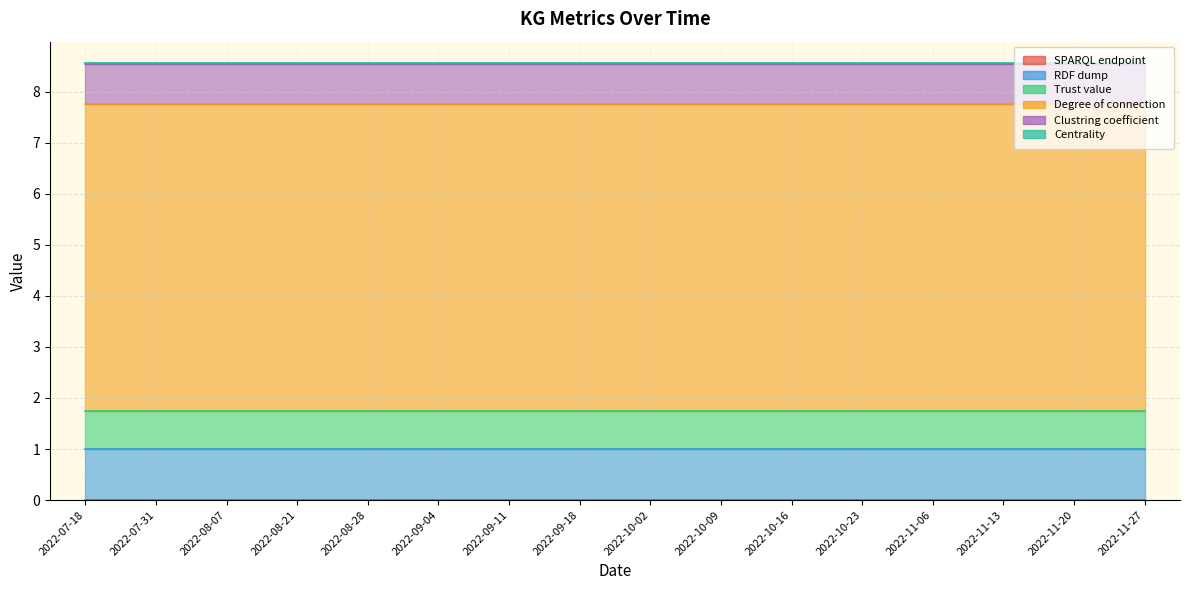

What is the difference between the highest and lowest values at 2022-11-06?

6.0